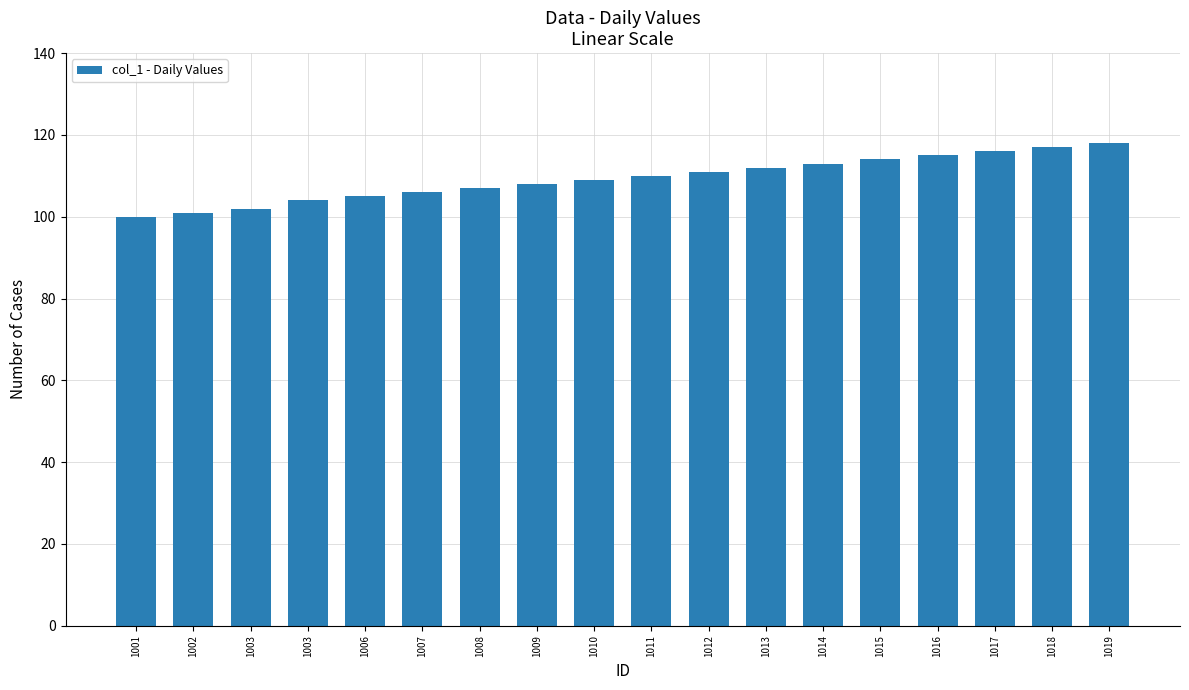

What is the smallest value displayed?

100